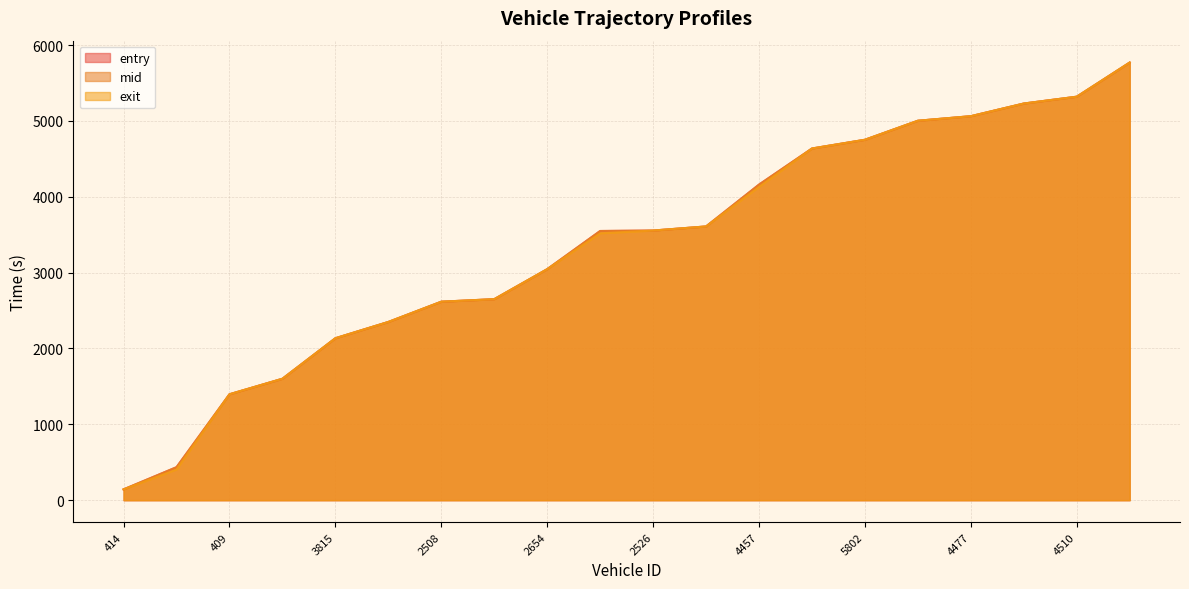

At 409, list the series in order from smallest to largest.

entry, exit, mid